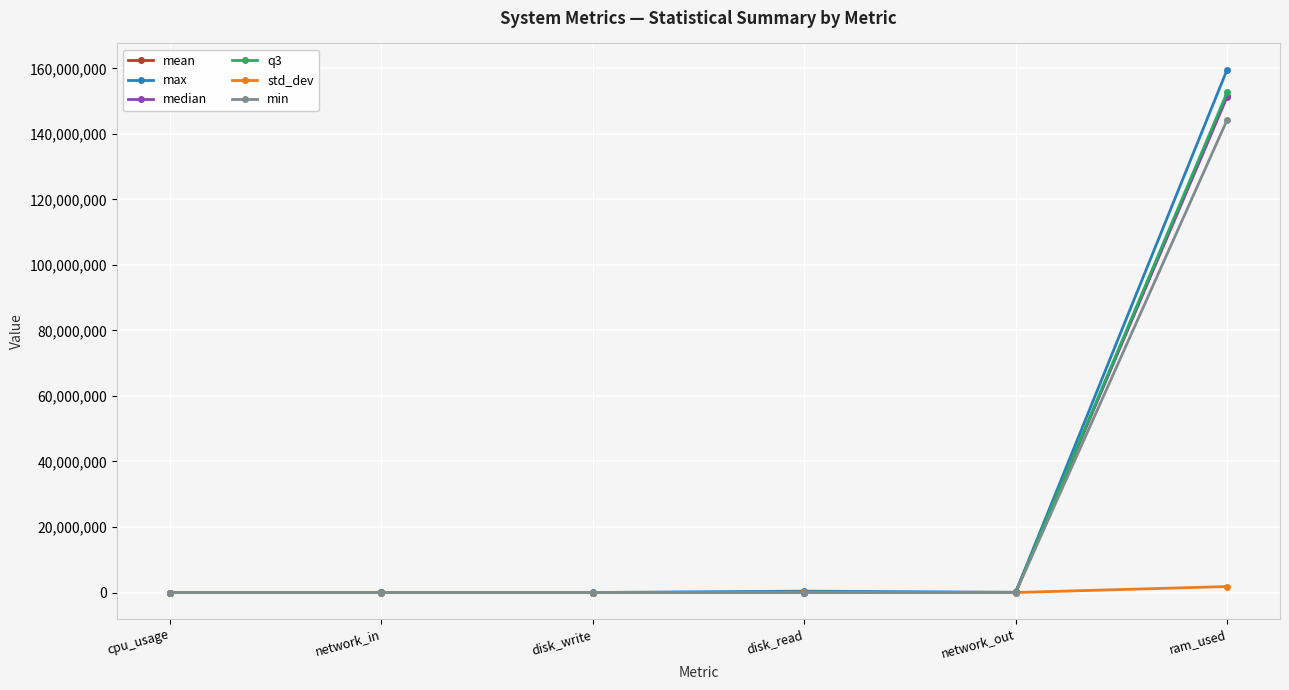

What is the average value of the mean series?

25282499.9